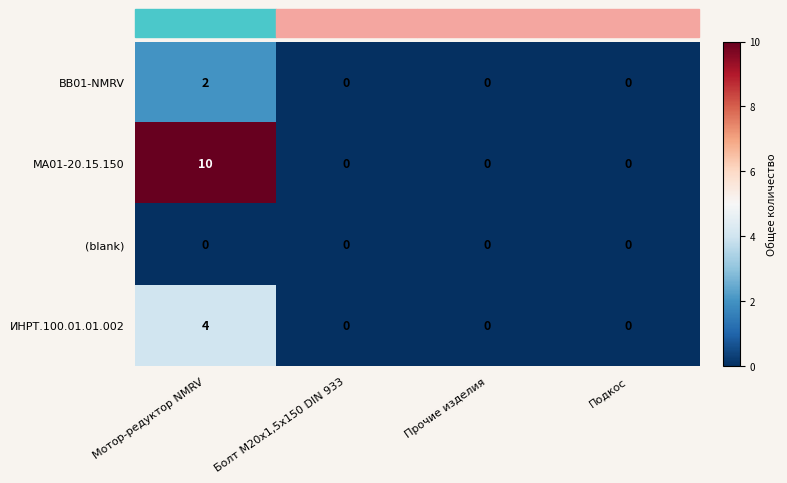

Which series has the largest total across all categories?

MA01-20.15.150